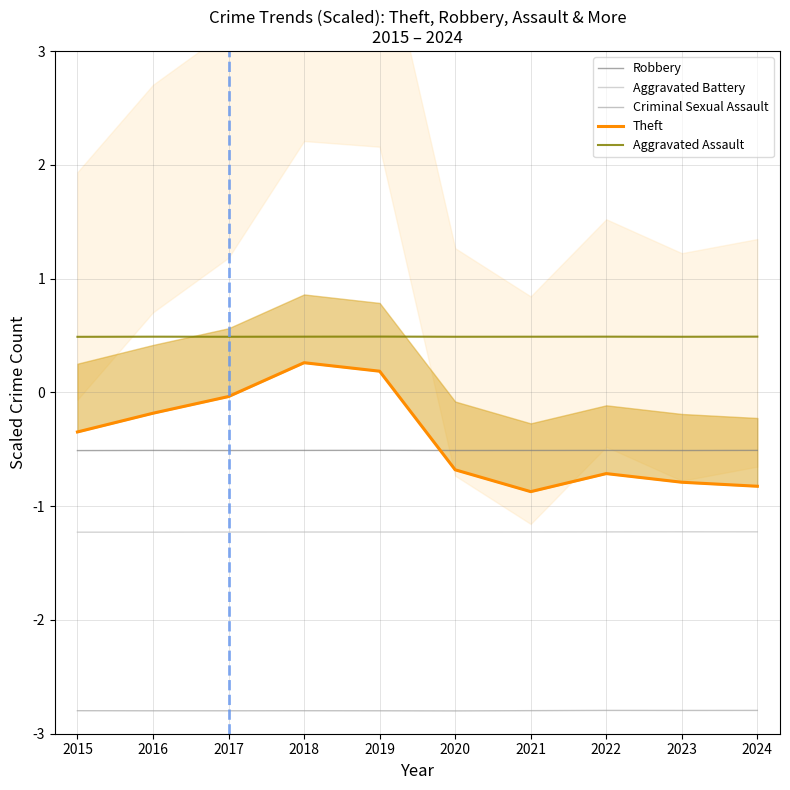

How many interior local peaks does the Robbery series have?

3